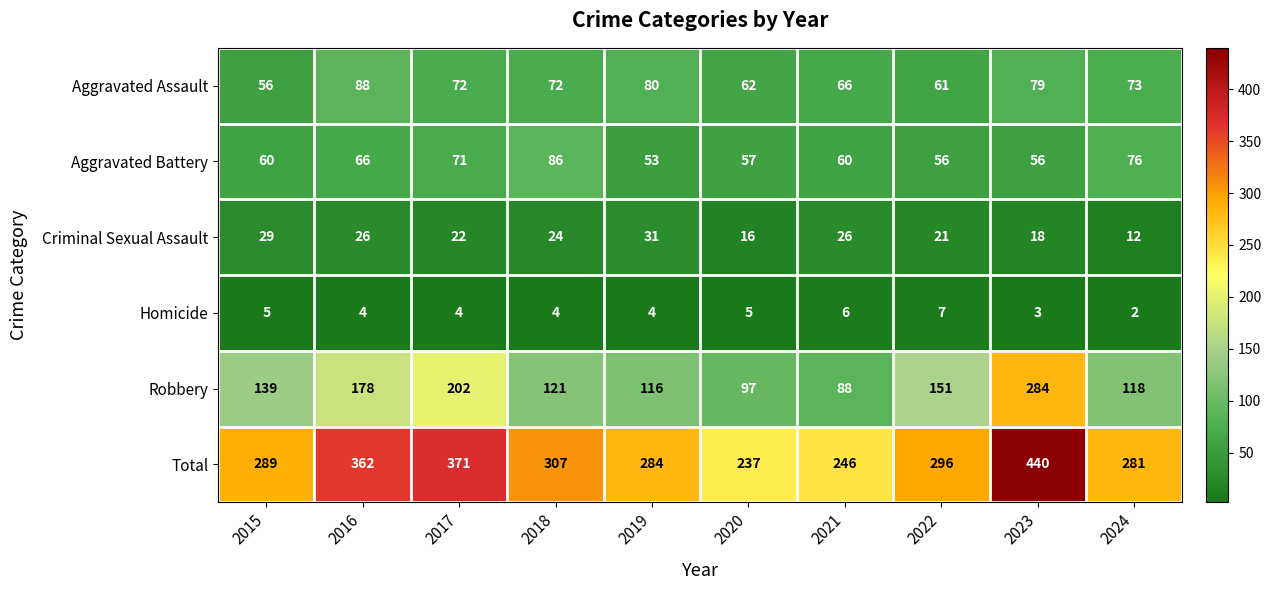

What is the difference between the maximum and second lowest values in the Criminal Sexual Assault series?

15